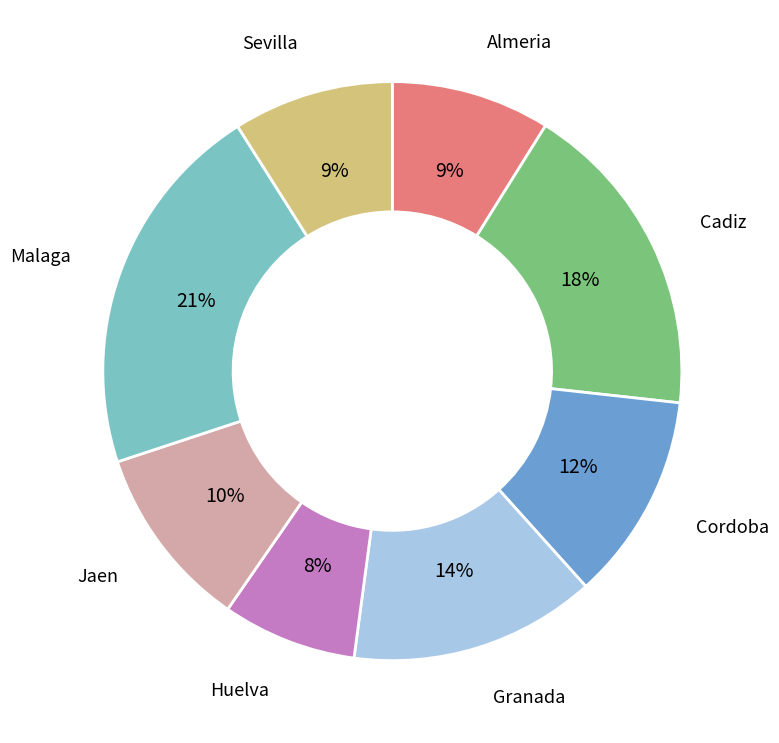

Count the number of slices in the pie.

8